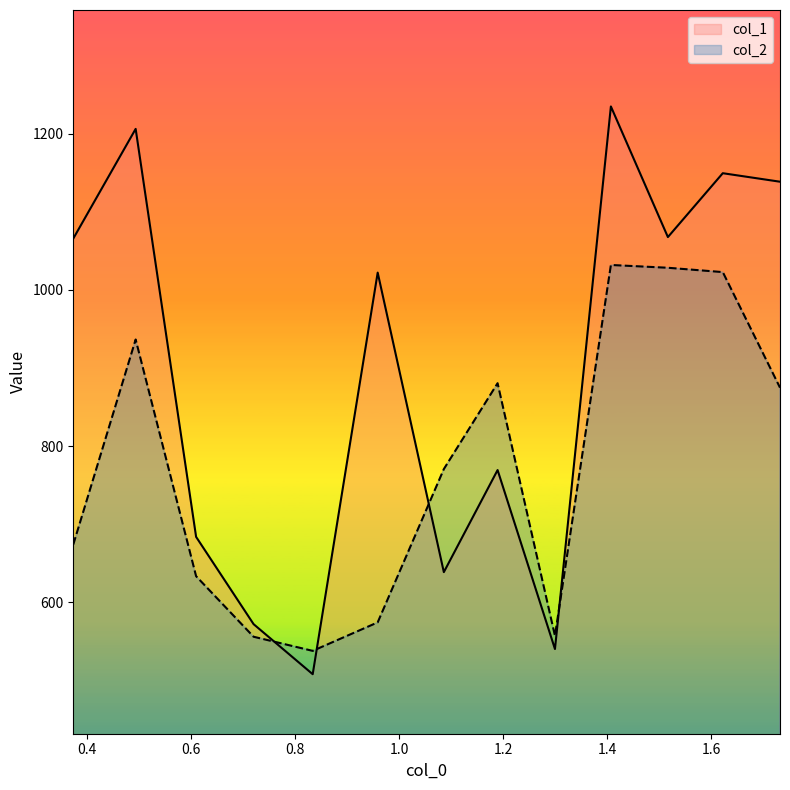

What is the lowest value of the col_1 series?

507.9